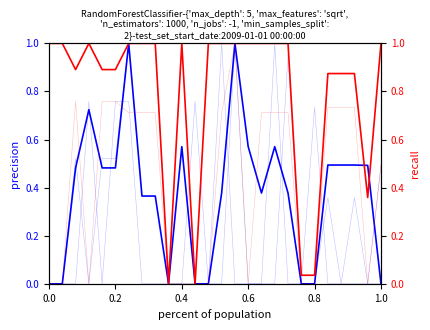

Between 0.6 and 9, which series saw the biggest shift?

recall